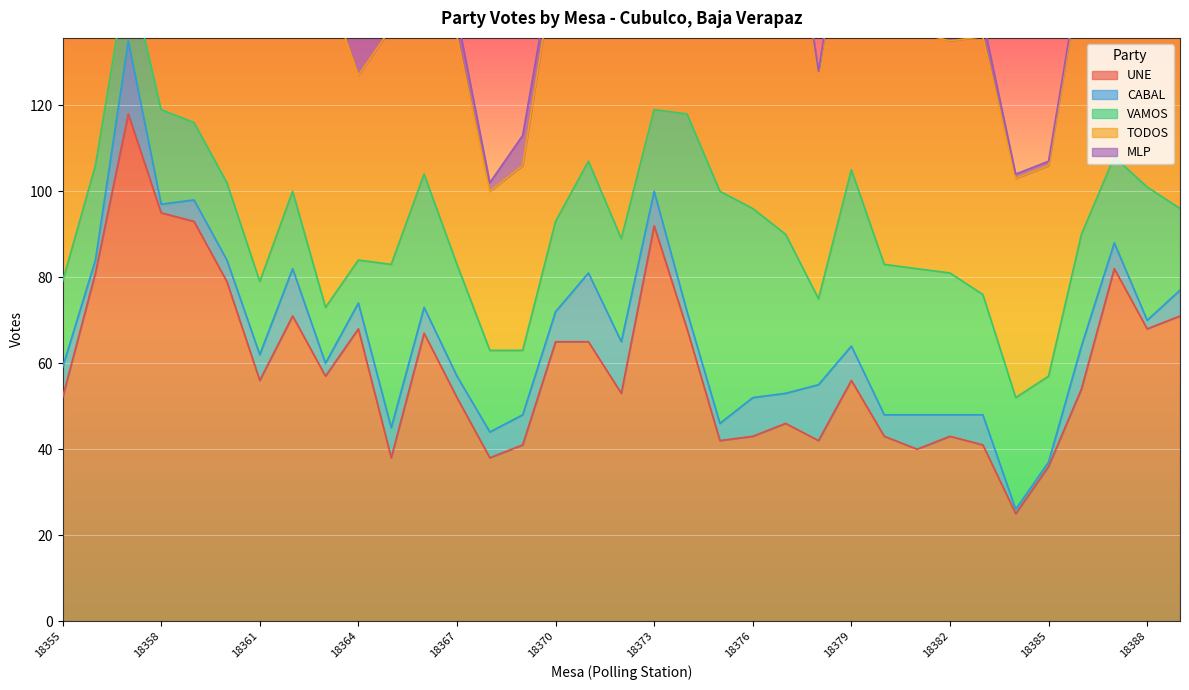

Reading right to left, what are all the values shown in this chart?

UNE: 71	68	82	54	36	25	41	43	40	43	56	42	46	43	42	68	92	53	65	65	41	38	52	67	38	68	57	71	56	79	93	95	118	81	52
CABAL: 6	2	6	10	1	1	7	5	8	5	8	13	7	9	4	4	8	12	16	7	7	6	5	6	7	6	3	11	6	5	5	2	17	3	7
VAMOS: 19	31	20	26	20	26	28	33	34	35	41	20	37	44	54	46	19	24	26	21	15	19	26	31	38	10	13	18	17	18	18	22	17	22	20
TODOS: 80	98	56	62	49	51	60	54	55	60	67	53	87	72	84	64	63	69	56	61	43	37	53	58	55	43	76	69	74	58	69	82	52	79	72
MLP: 4	3	3	1	1	1	4	5	2	2	4	0	2	2	1	3	9	3	8	3	7	2	5	6	6	9	3	7	4	5	7	3	11	6	6